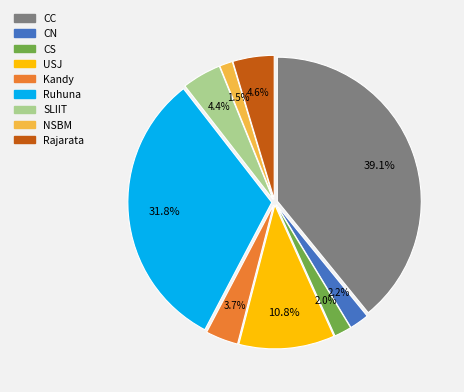

How many slices are in this pie chart?

9